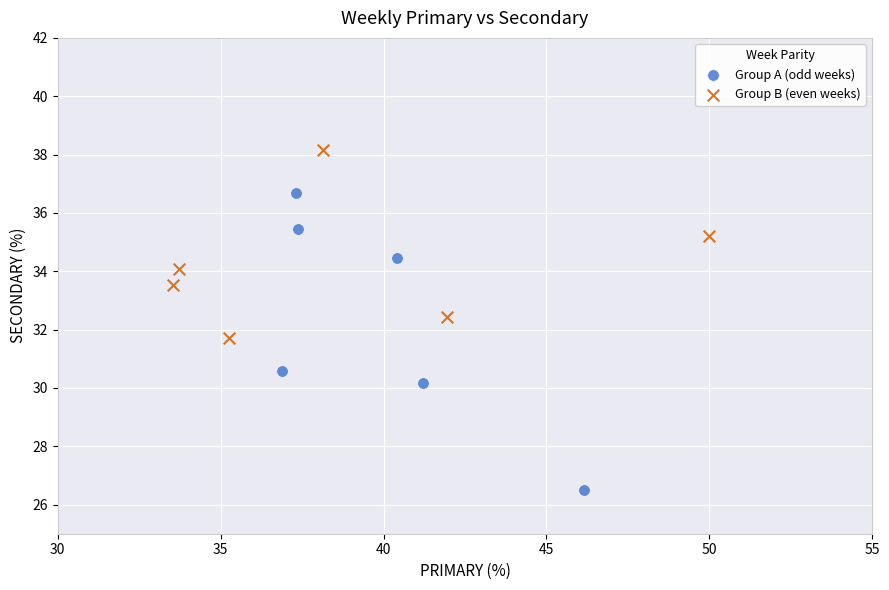

Which series contains the lowest Y value?

Group A (odd weeks)